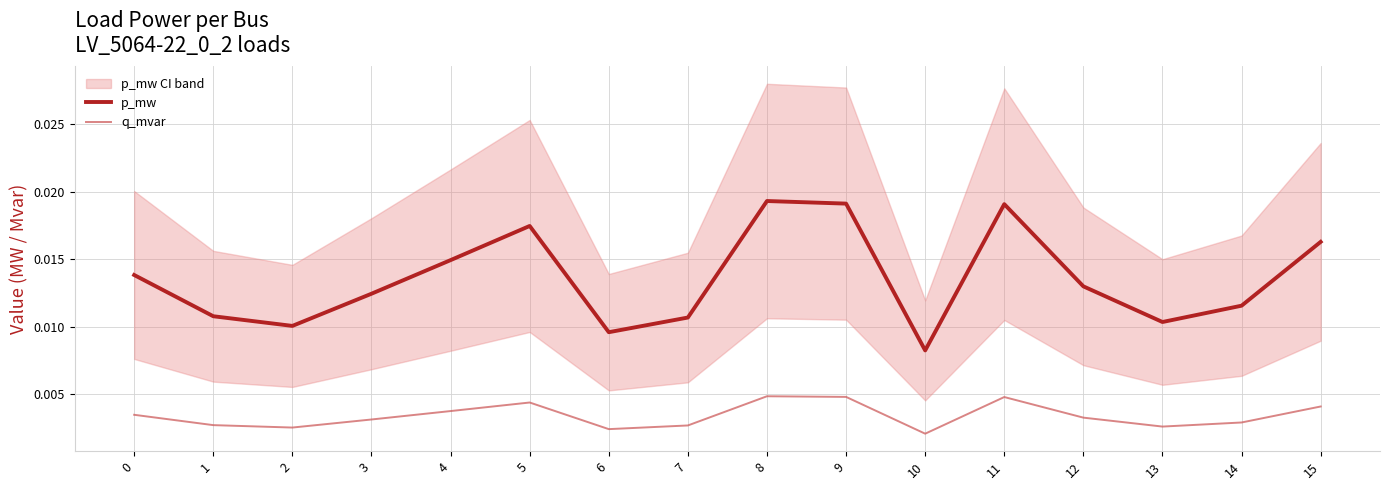

Which series has the largest total across all categories?

p_mw